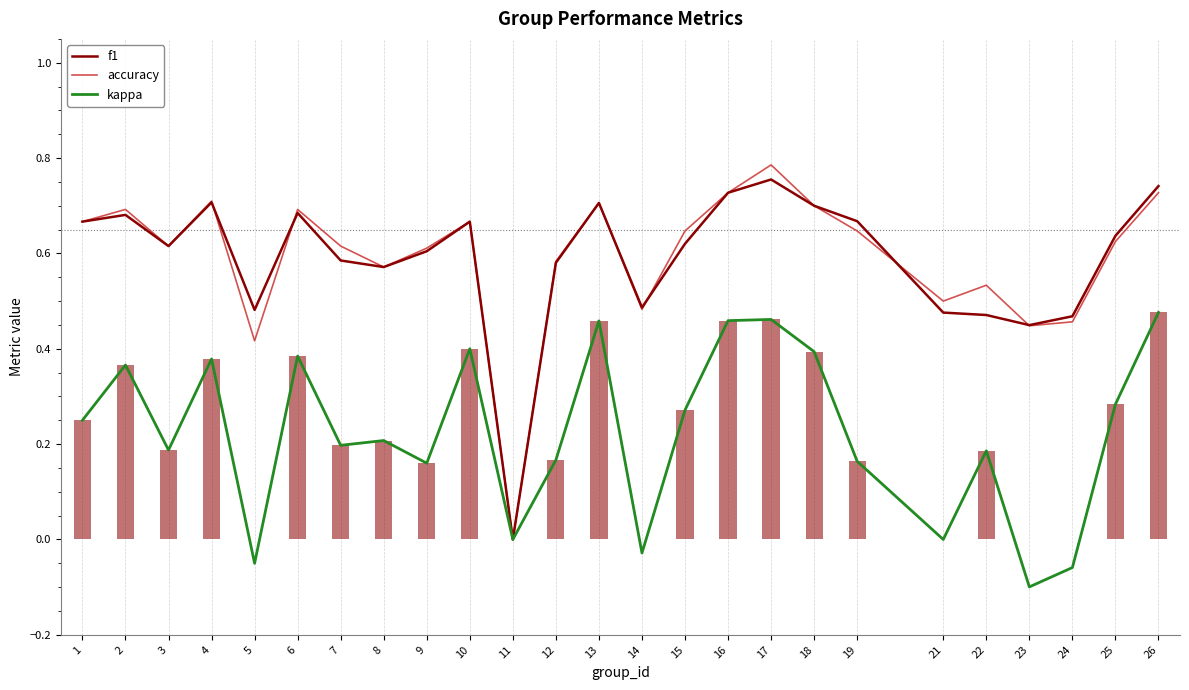

At 10, list the series in order from largest to smallest.

f1, accuracy, kappa